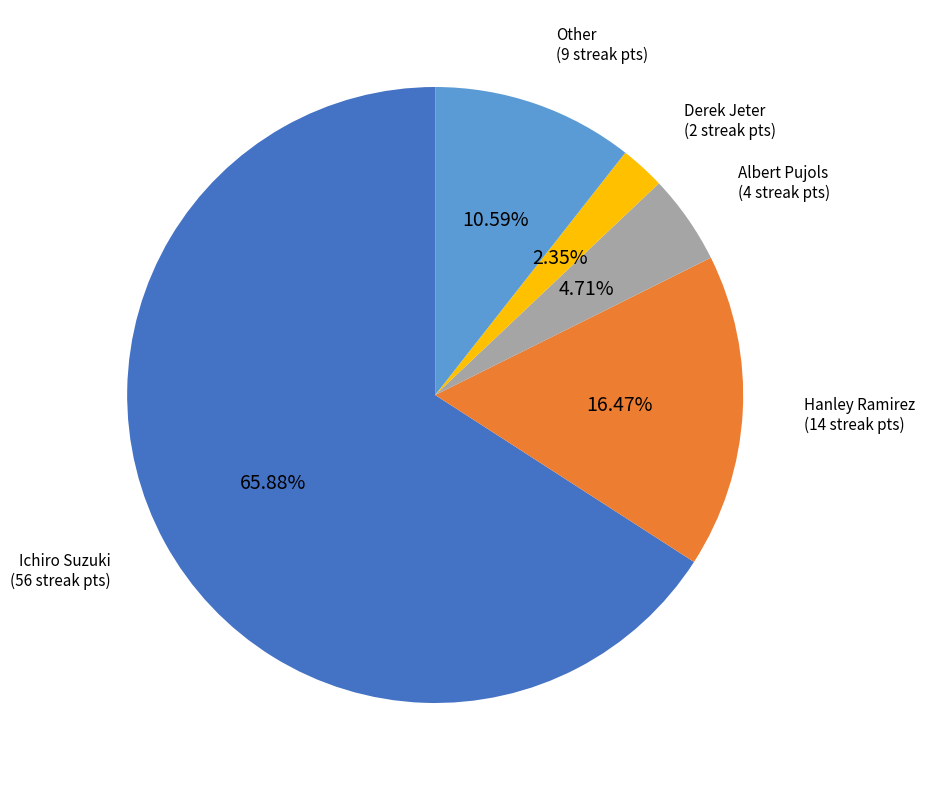

Is it true that Albert Pujols is 11% of the pie?

False